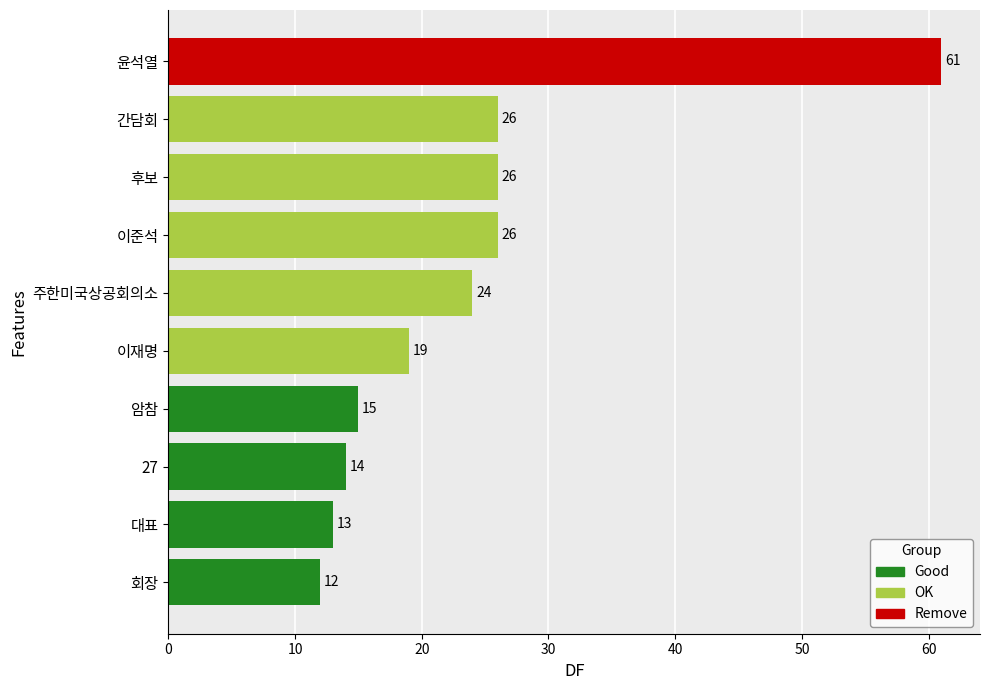

What is the minimum value shown in the chart?

12